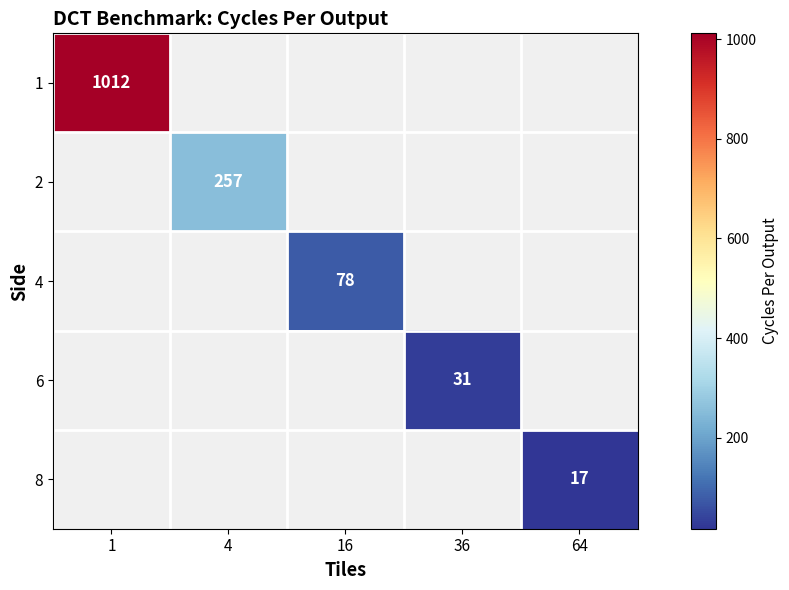

Is it true that 6 equals 13 at 36?

False